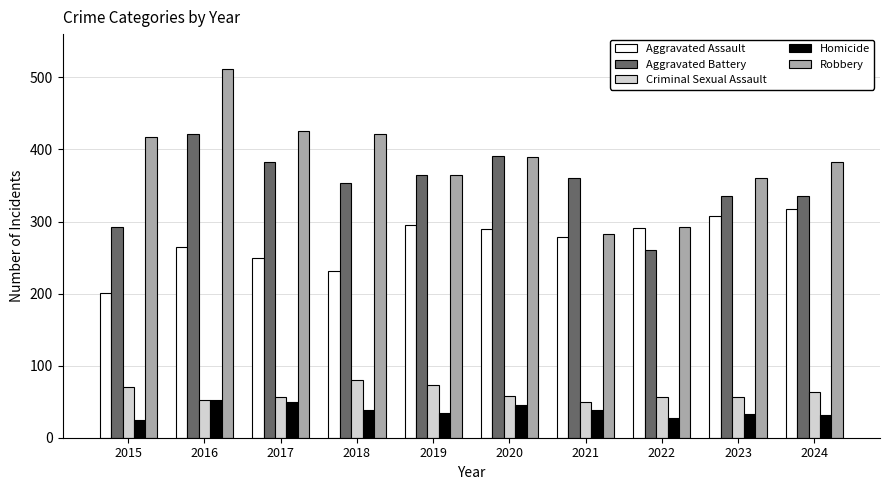

What is the greatest value displayed?

511